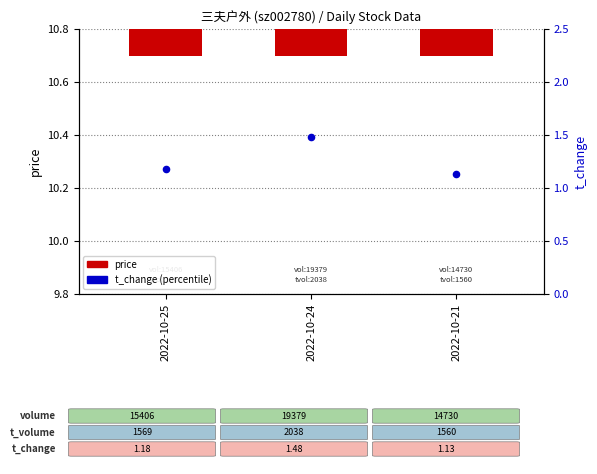

Which series has the largest Y range (max minus min)?

price